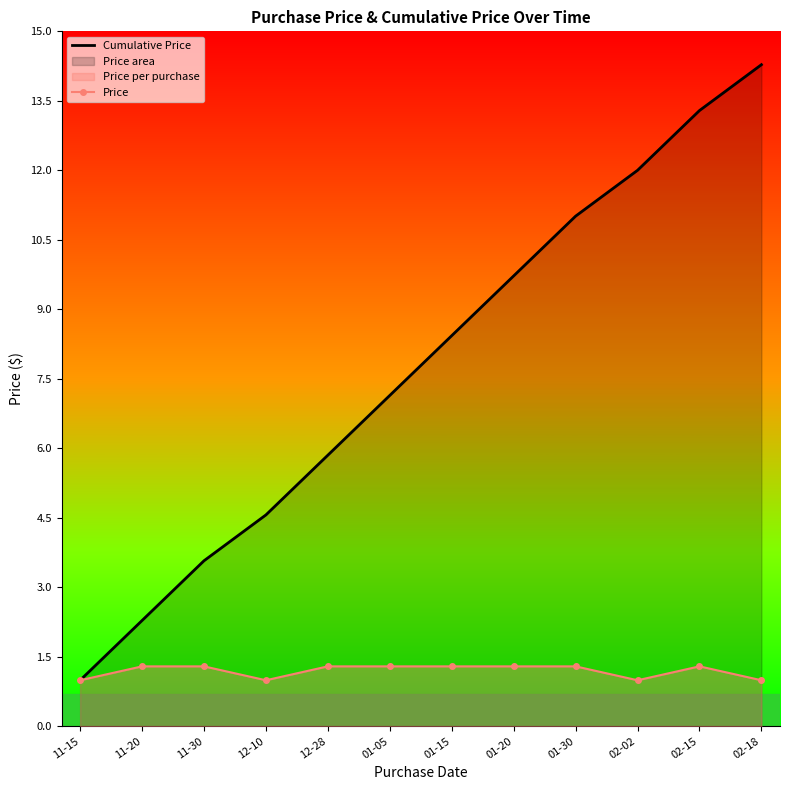

Which category has the highest value in the Price series?

11-20